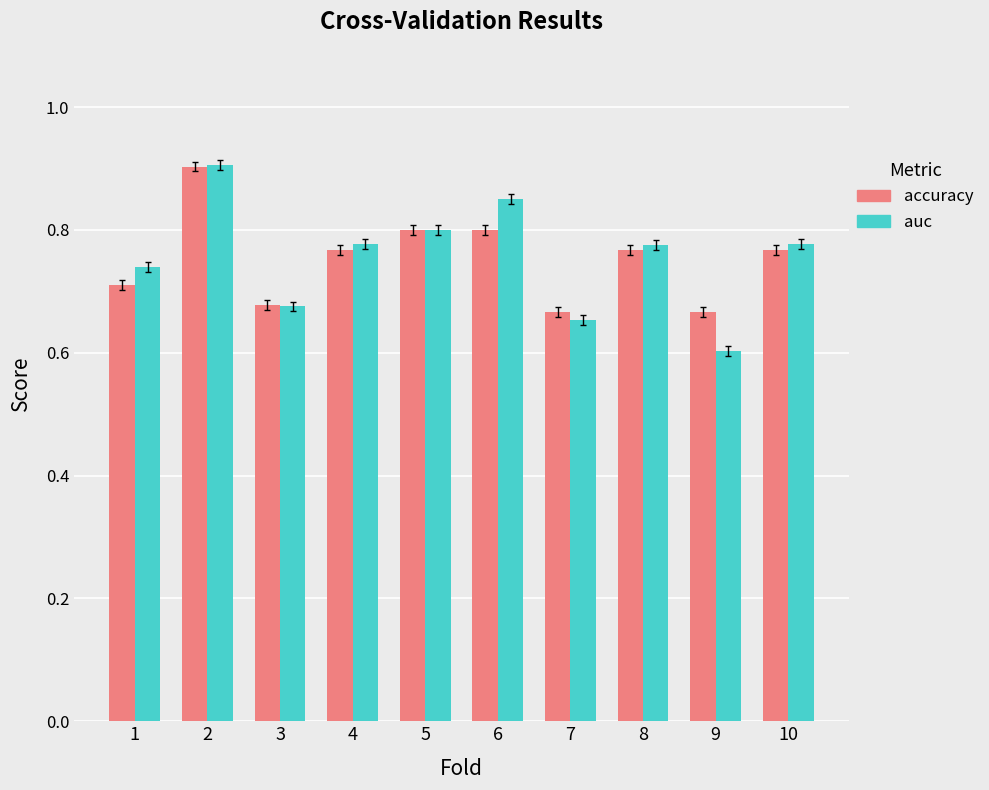

What is the total value across all series at 5?

1.6